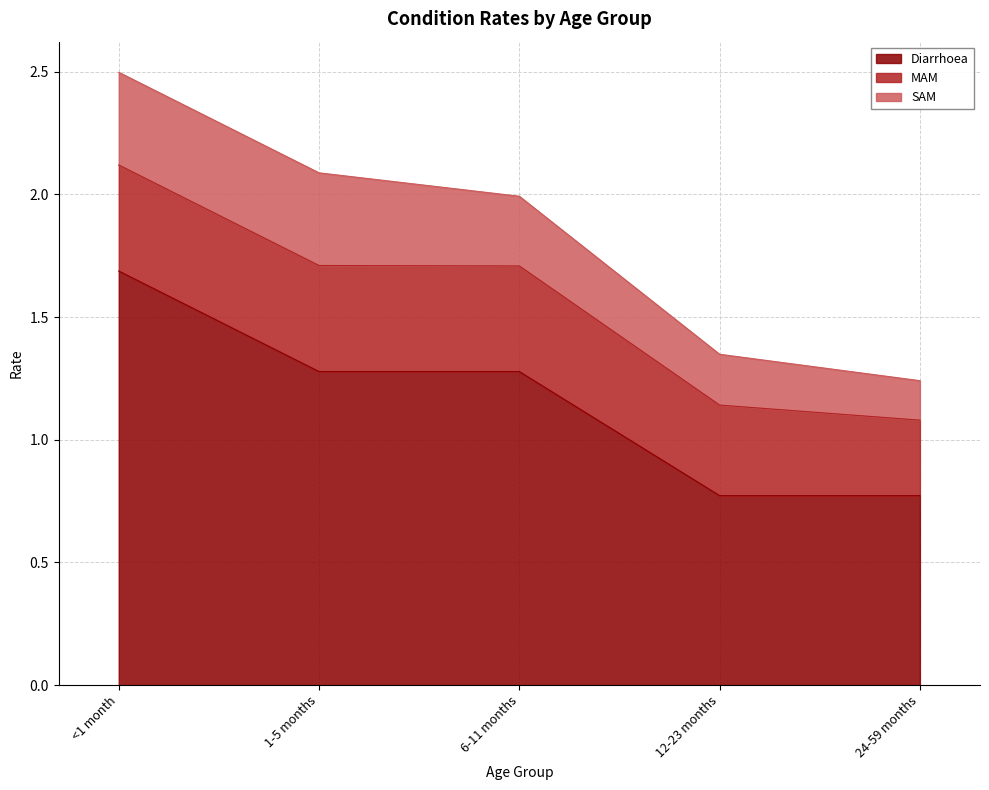

The MAM series shows 0.5 at 24-59 months. True or false?

False